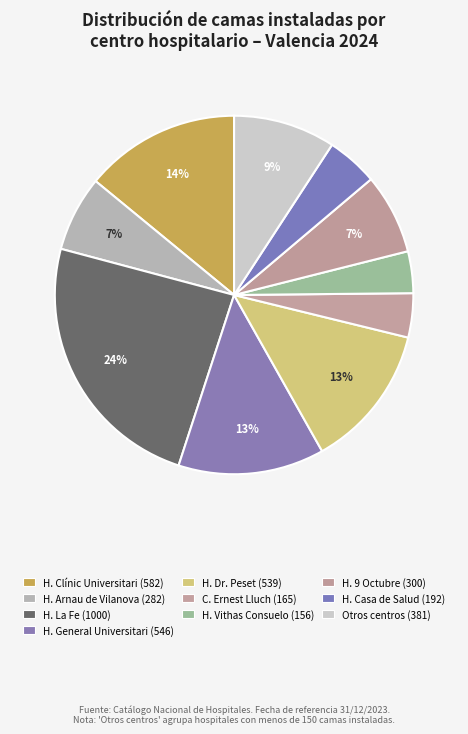

How many segments does this pie chart have?

10